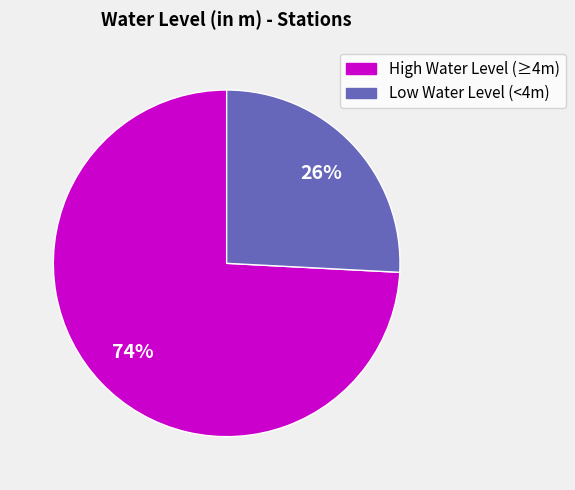

Is there any slice that represents more than half of the pie?

Yes